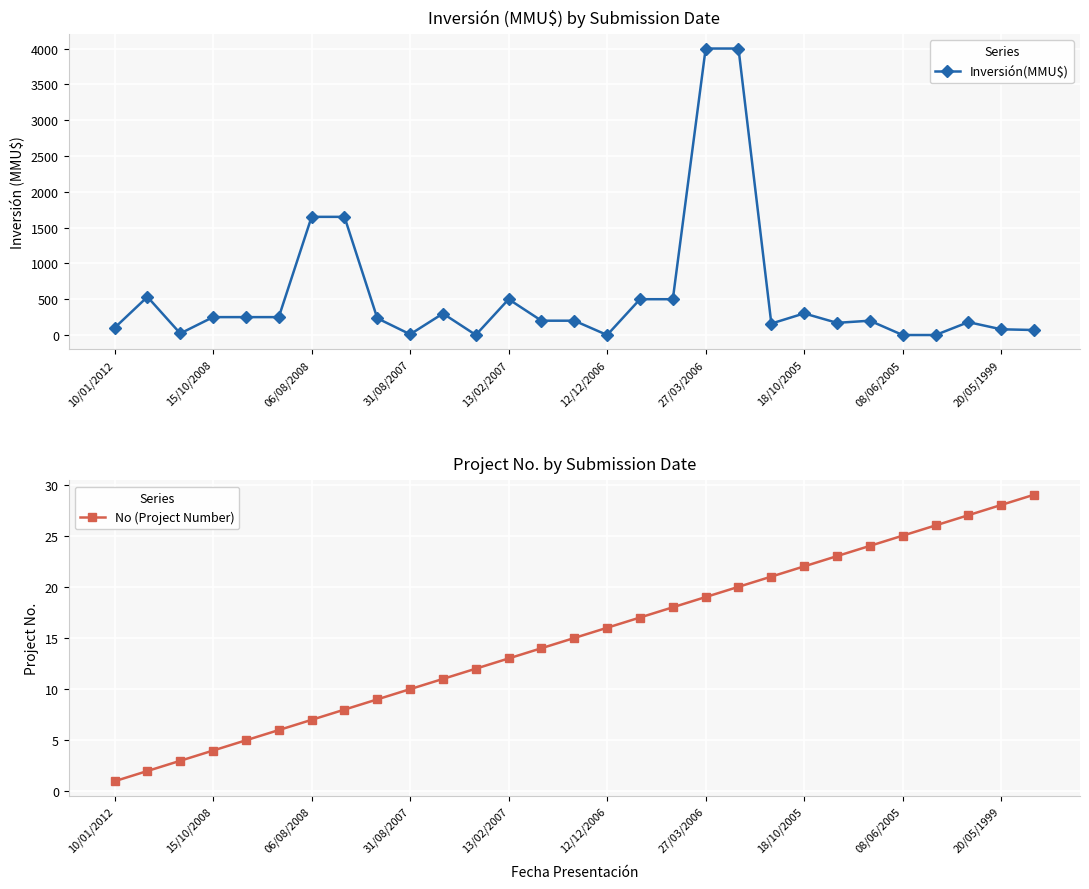

True or false: No (Project Number) has a value of 38 at 22.

False